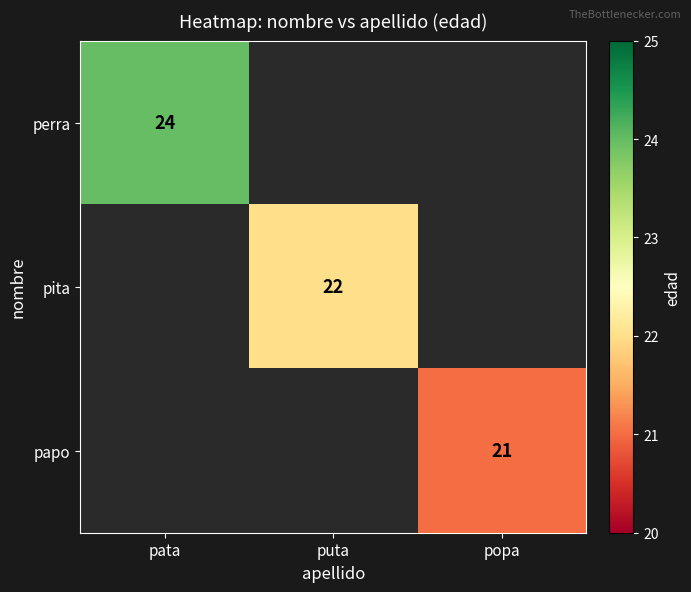

The value of perra at pata is 24. True or false?

True